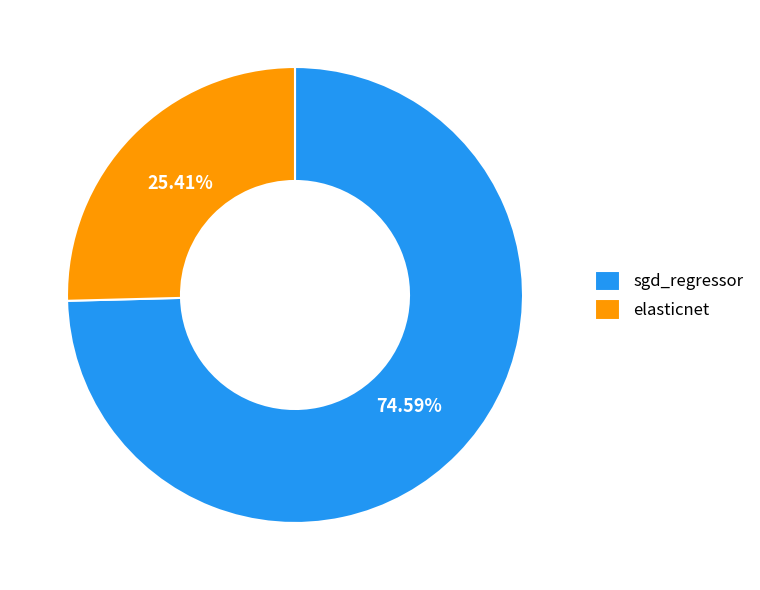

To the nearest percent, what is the combined percentage of elasticnet and sgd_regressor?

100%